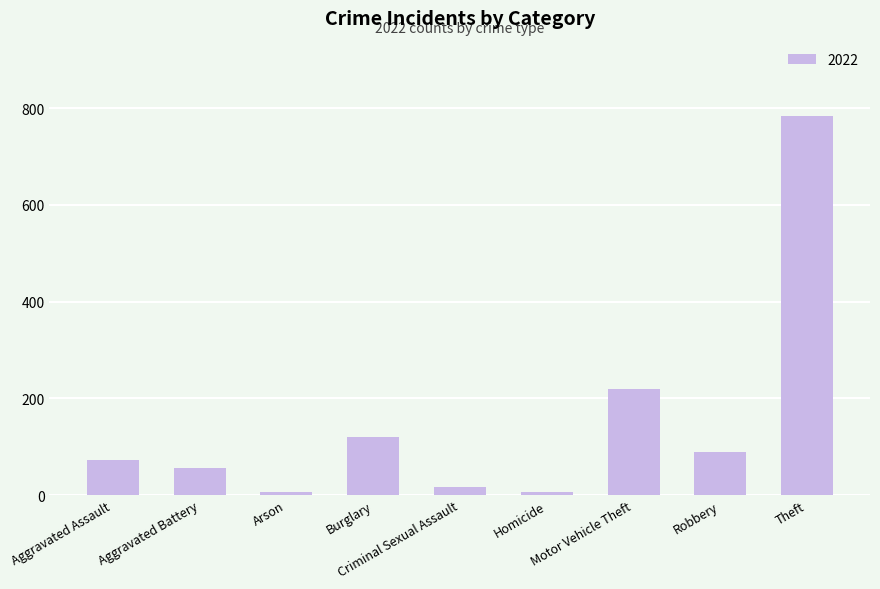

What is the average value?

152